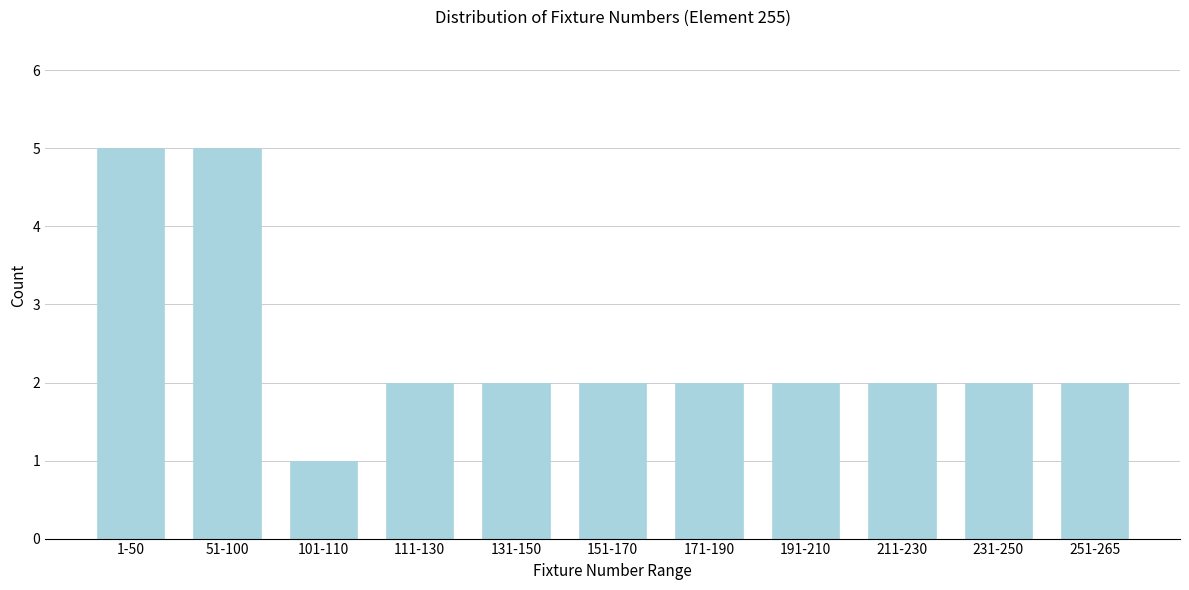

Reading right to left, what are all the values shown in this chart?

251-265=2	231-250=2	211-230=2	191-210=2	171-190=2	151-170=2	131-150=2	111-130=2	101-110=1	51-100=5	1-50=5